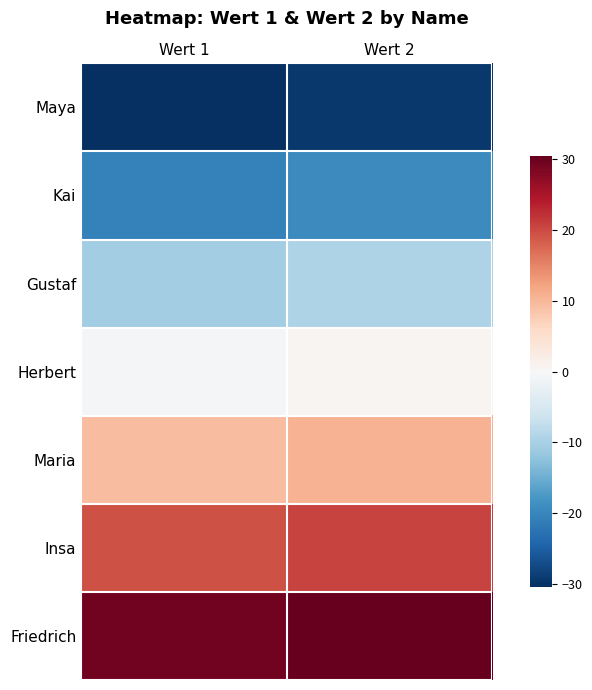

Reading left to right, transcribe all the data shown in this chart.

Maya: Wert 1=-30.5	Wert 2=-29.5
Kai: Wert 1=-20.5	Wert 2=-19.5
Gustaf: Wert 1=-10.5	Wert 2=-9.5
Herbert: Wert 1=-0.5	Wert 2=0.5
Maria: Wert 1=9.5	Wert 2=10.5
Insa: Wert 1=19.5	Wert 2=20.5
Friedrich: Wert 1=29.5	Wert 2=30.5